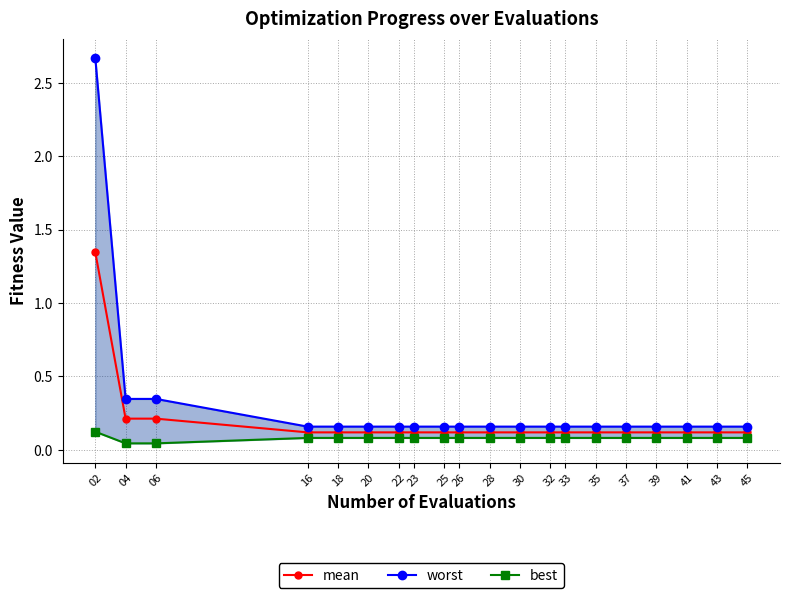

True or false: best has more than 1 points higher than both neighbors.

False